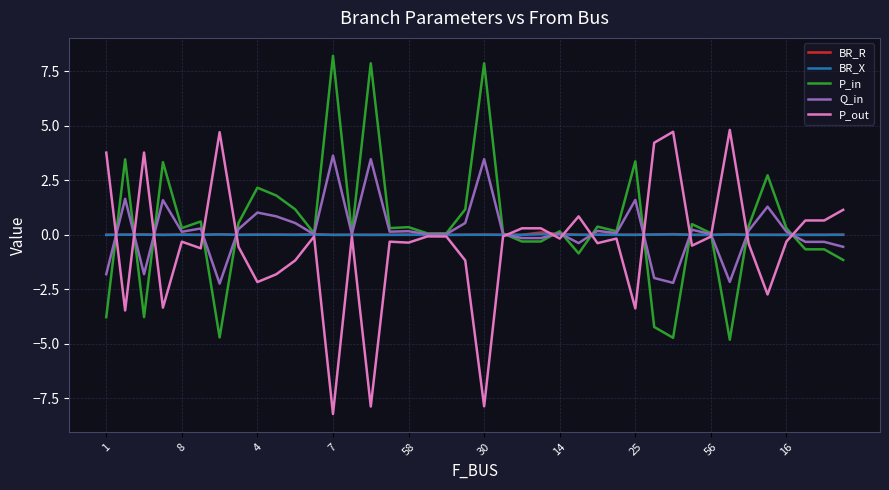

What is the smallest value displayed?

-8.2